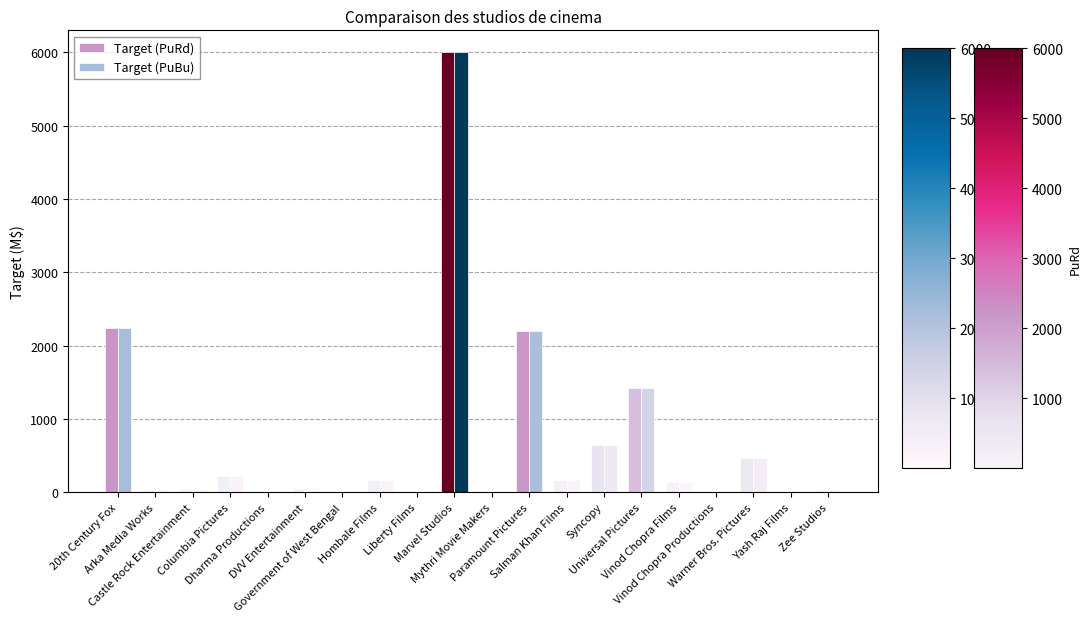

Where does the Target (PuRd) series first go above 135?

20th Century Fox